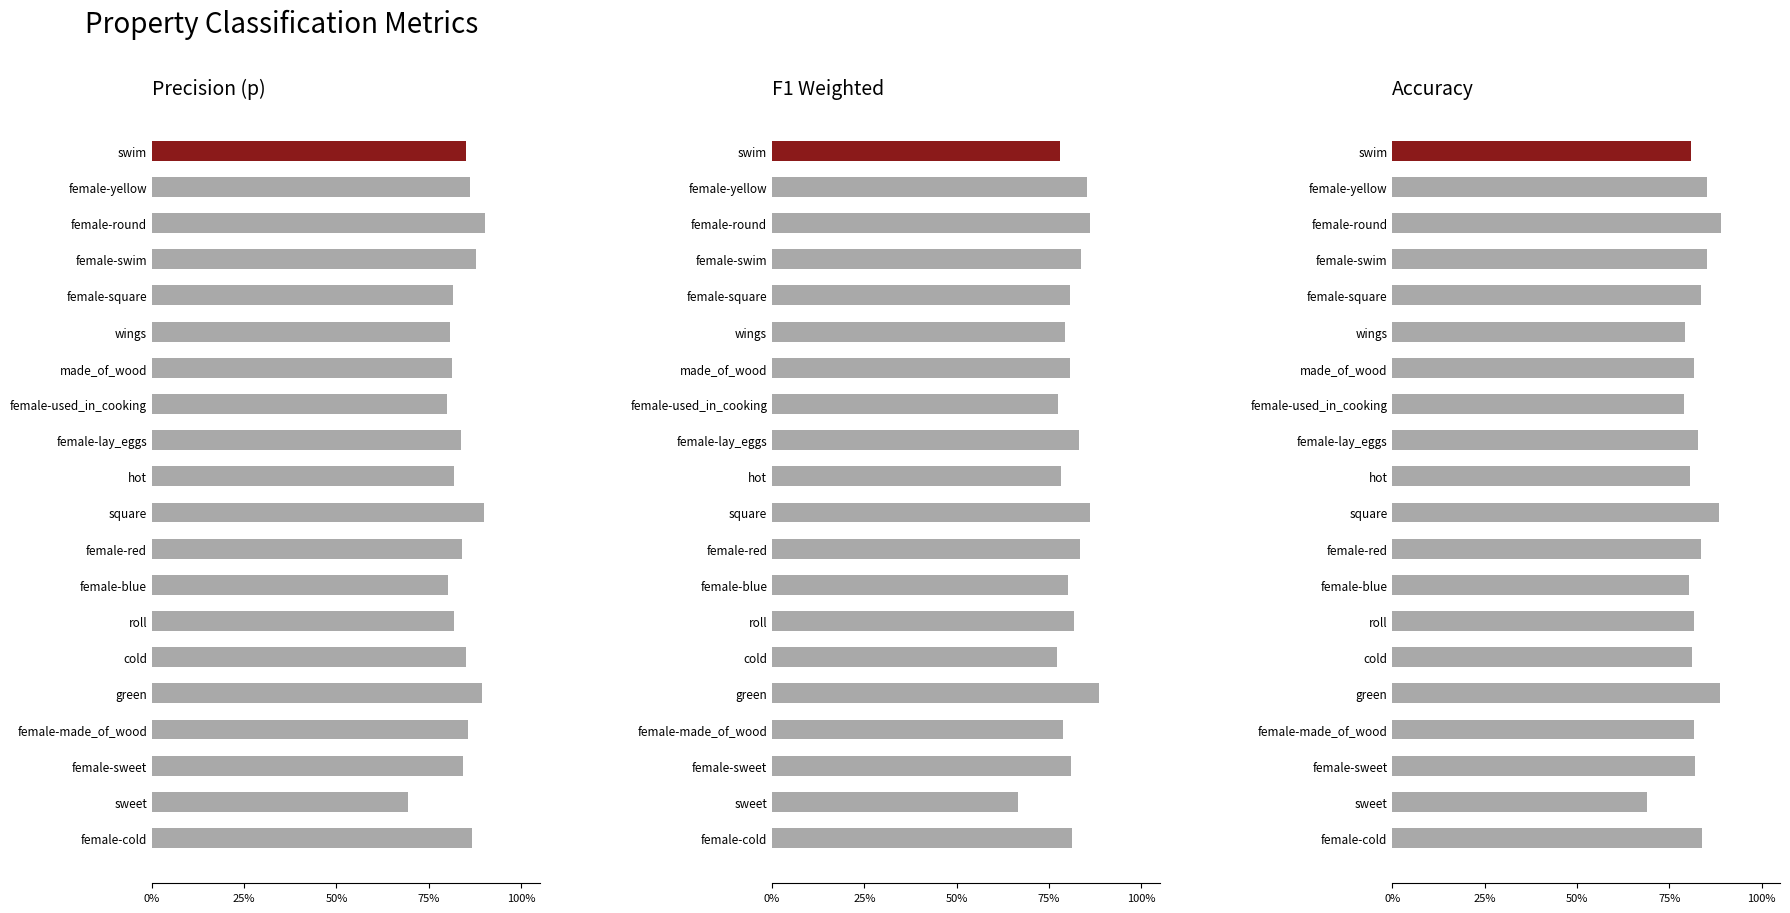

How many acc values are between 0 and 1?

20